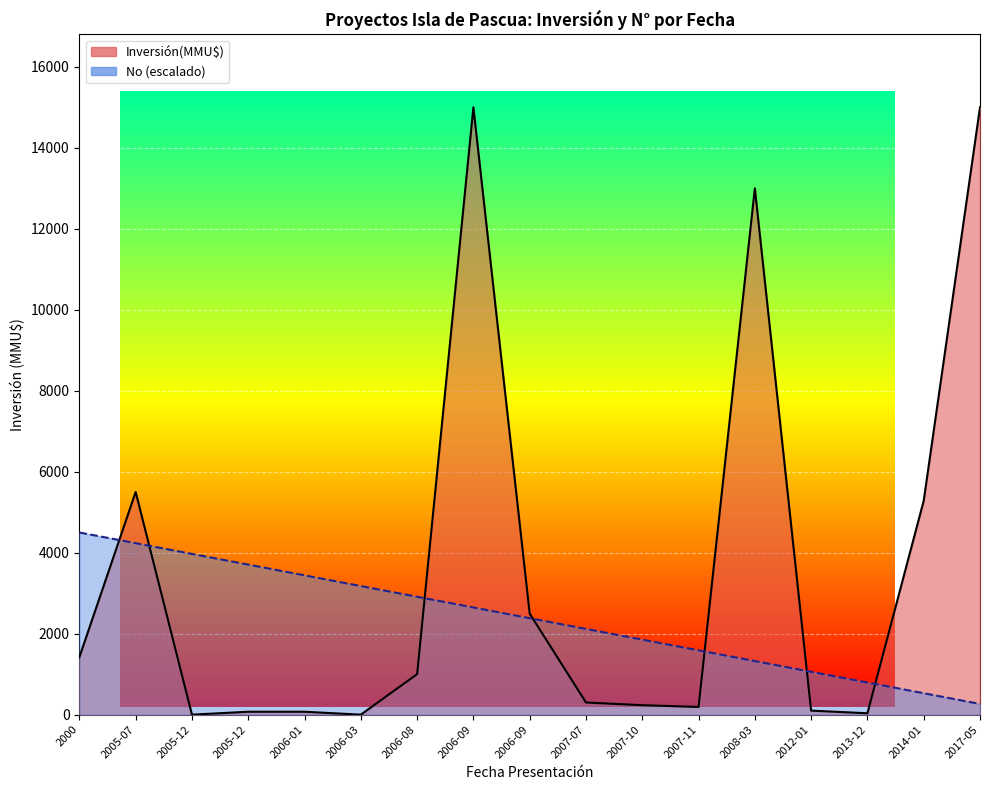

Does the chart display data point markers on the line(s)?

No